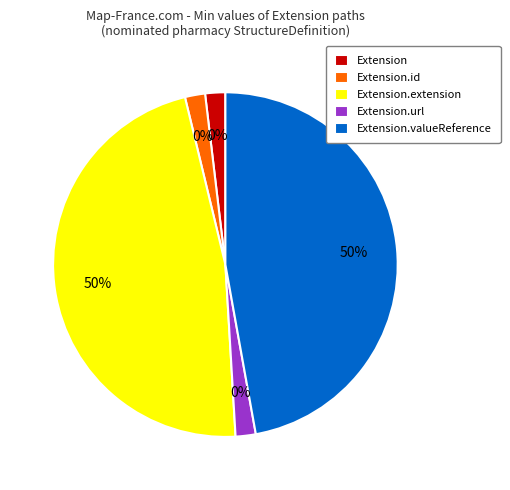

True or false: Extension.valueReference accounts for 39% of the total.

False